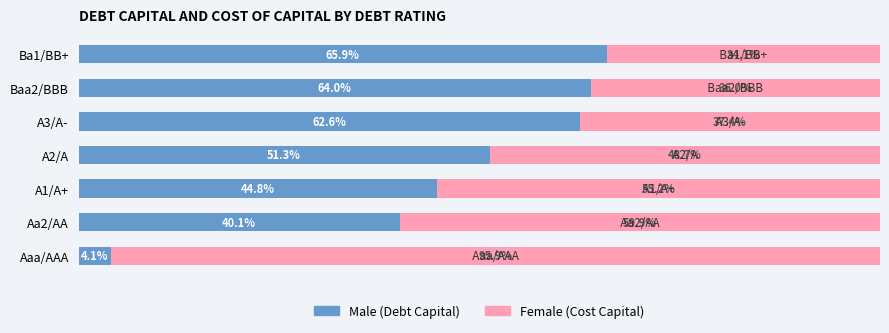

Count the number of categories in the chart.

7